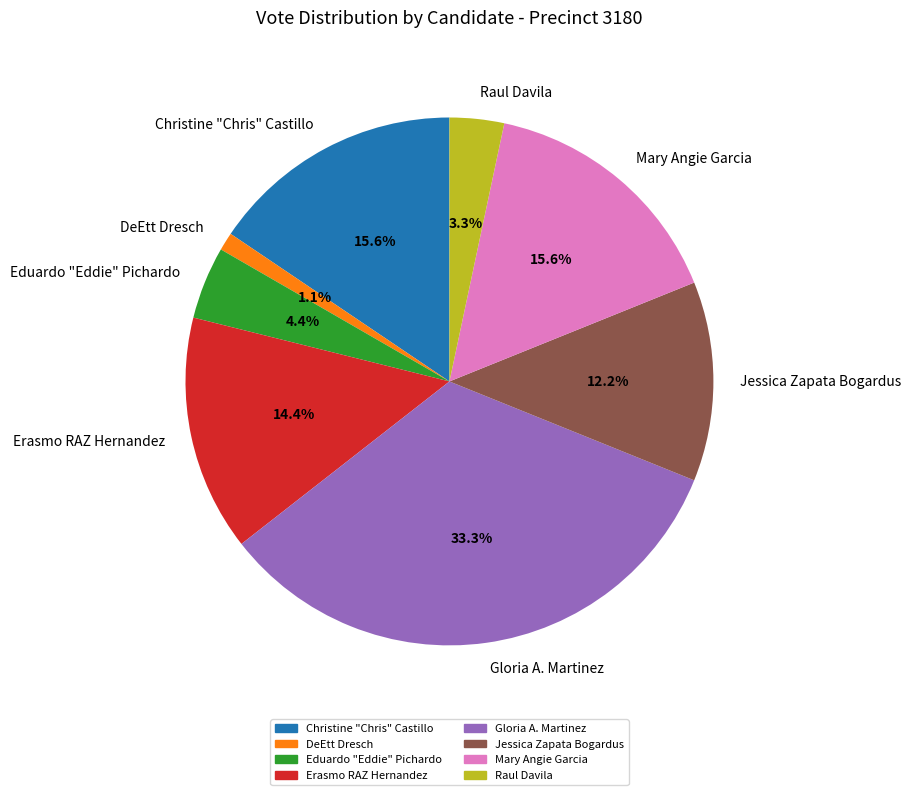

To the nearest percent, what portion does Jessica Zapata Bogardus represent?

12%